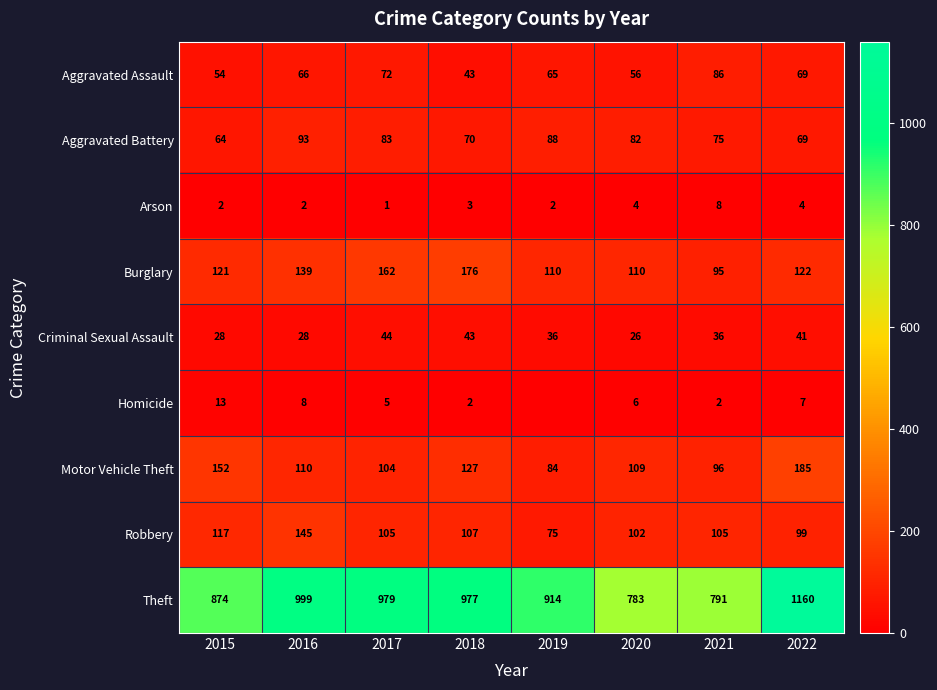

What is the total value across all series at 2015?

1425